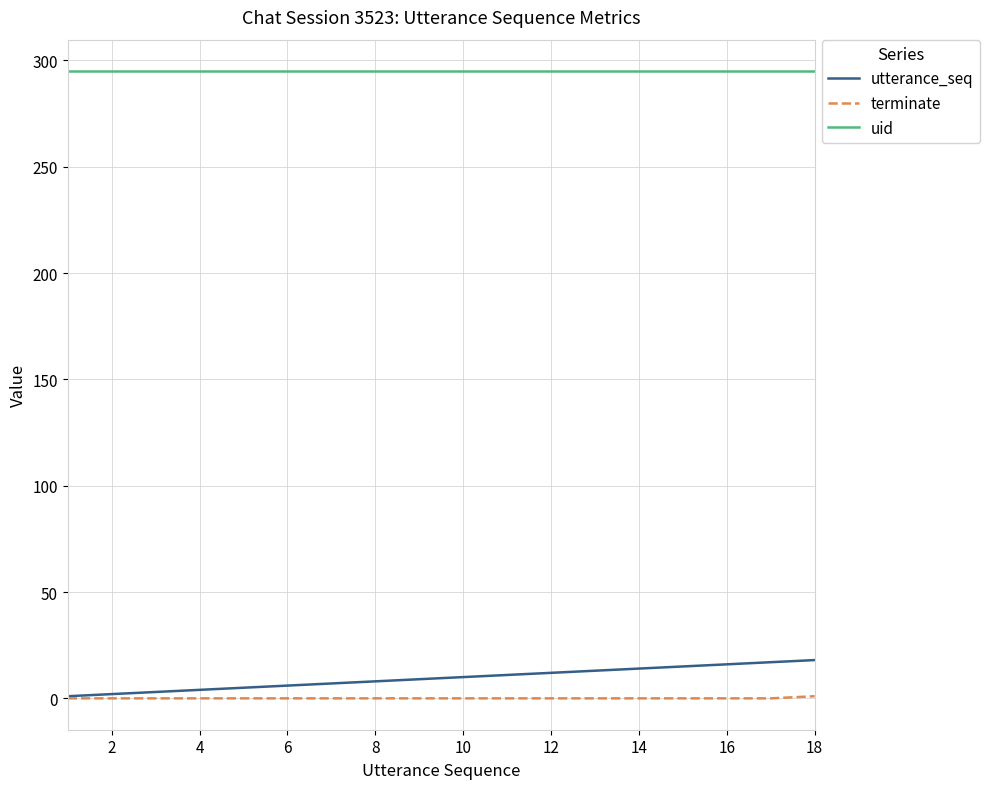

True or false: uid and terminate intersect in this chart.

False